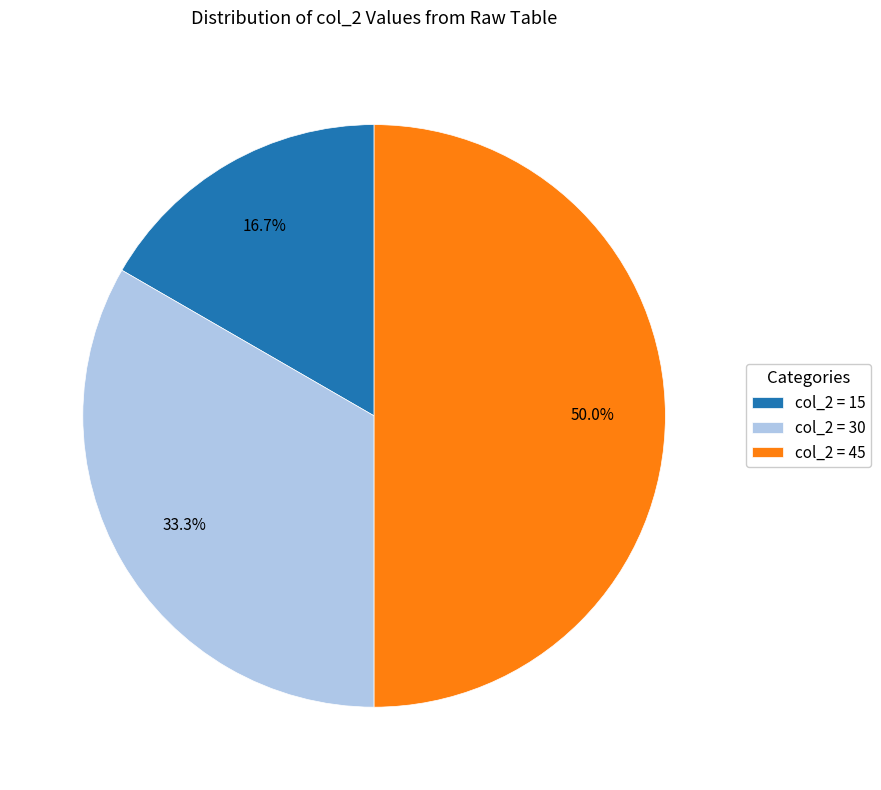

What portion of the pie excludes col_2 = 15?

83.3%